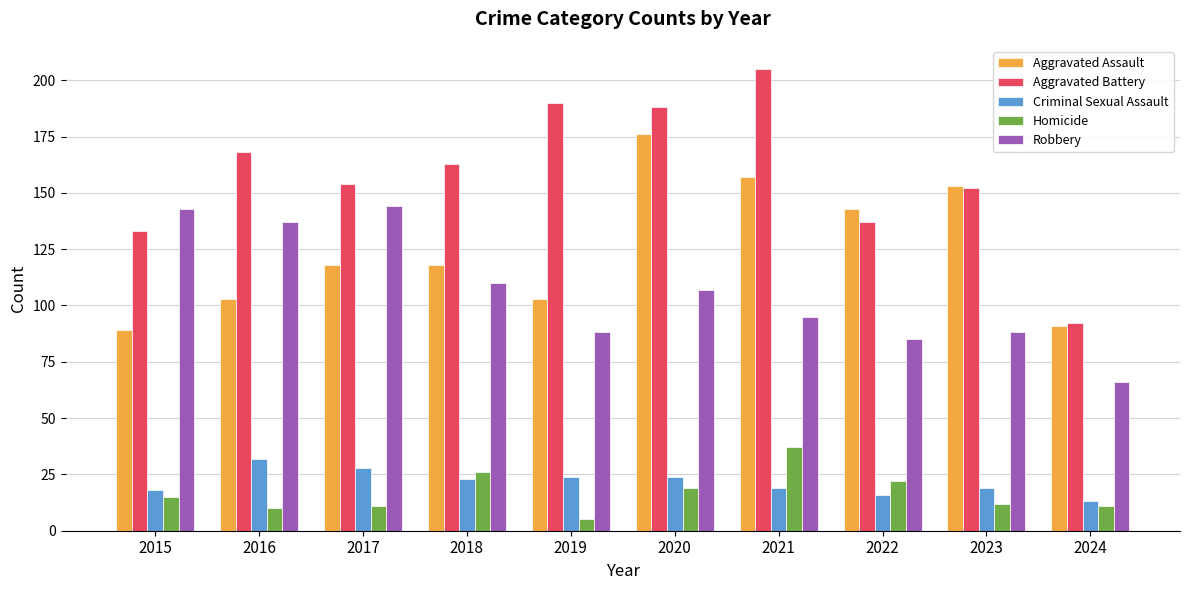

Rank the series at 2015 from lowest to highest value.

Homicide, Criminal Sexual Assault, Aggravated Assault, Aggravated Battery, Robbery